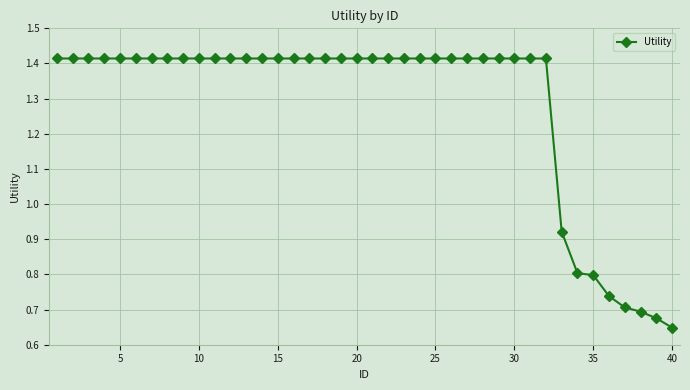

Count the values in the range 1 to 2.

32